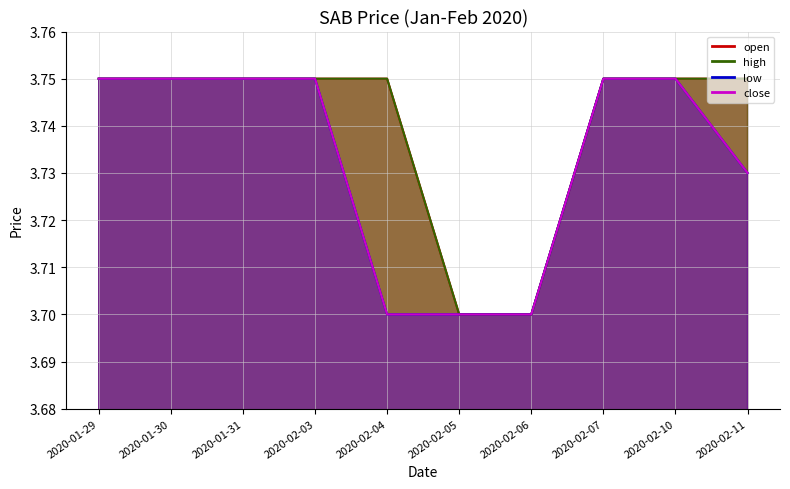

How many close values are between 3 and 4?

10